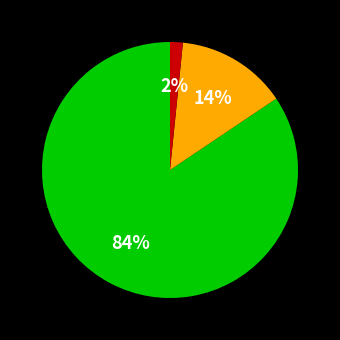

To the nearest percent, what is the average slice percentage?

33%